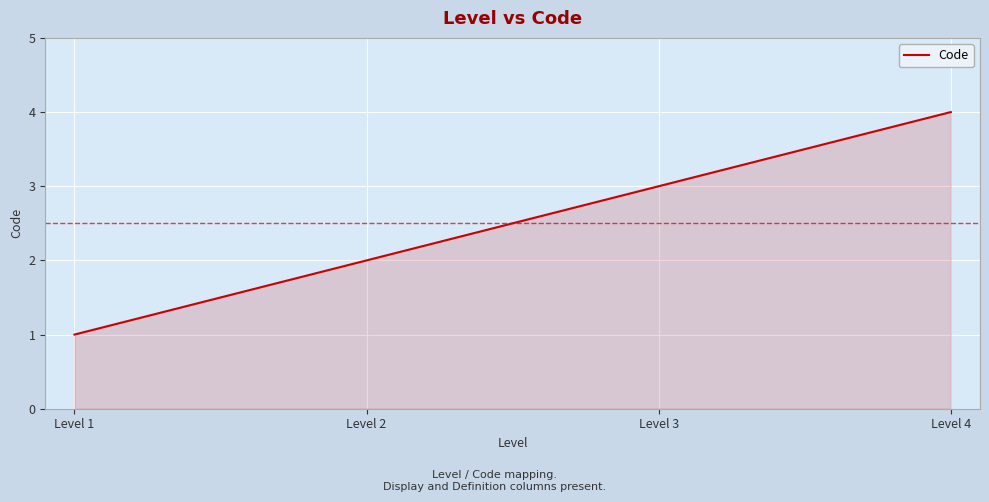

True or false: there are more than 2 points higher than both neighbors.

False